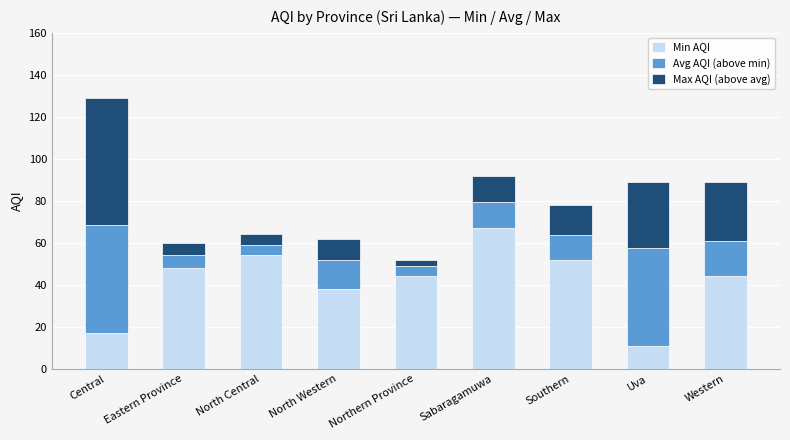

At which label does Min AQI reach its minimum?

Uva